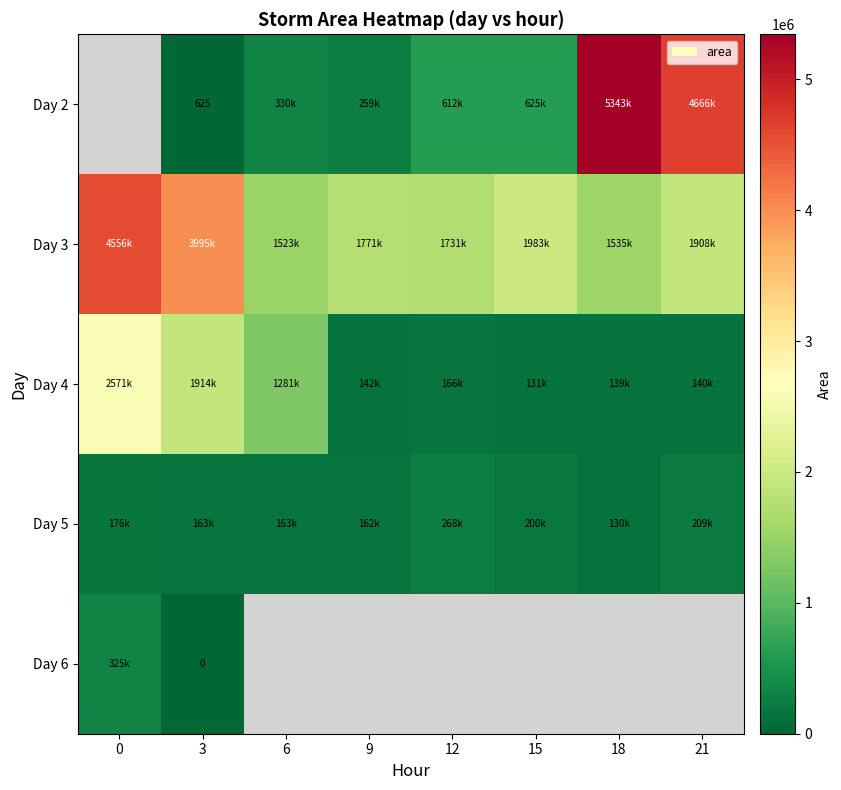

How many Day 2 values are between 625 and 4666875?

6